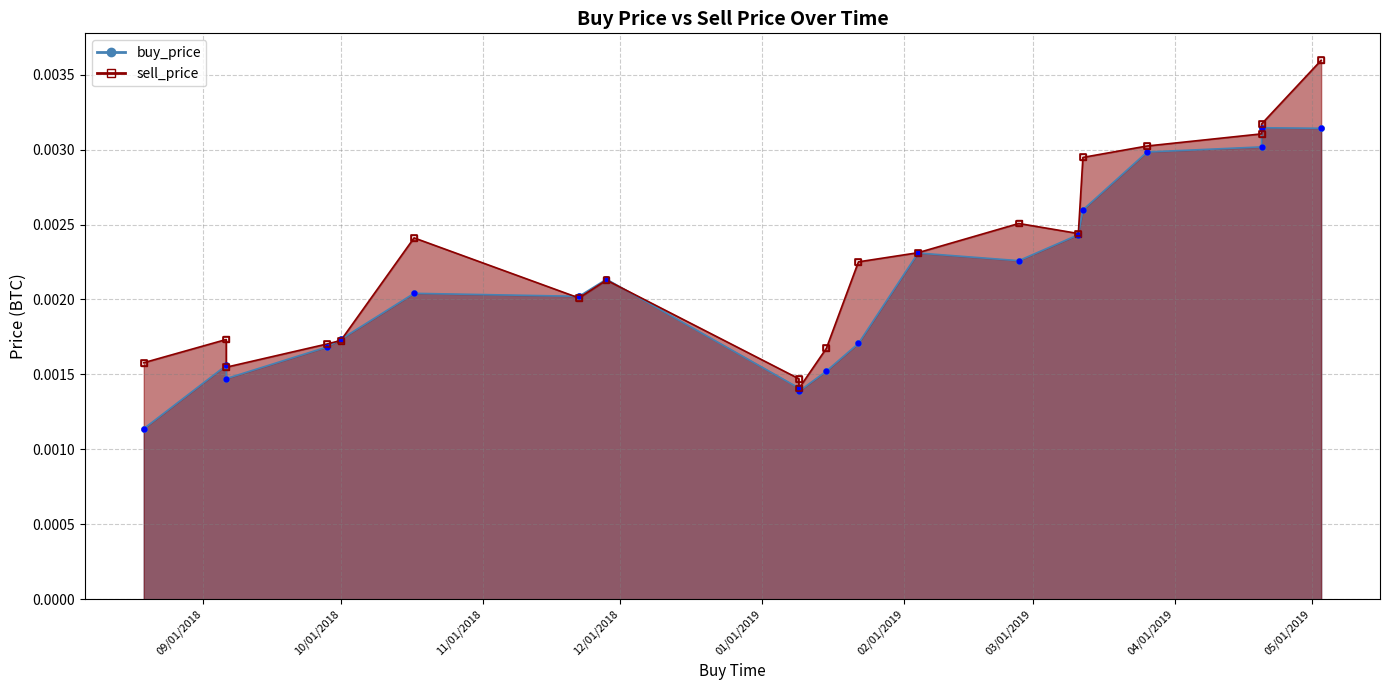

At which category is the sum across all series the highest?

2019-05-03